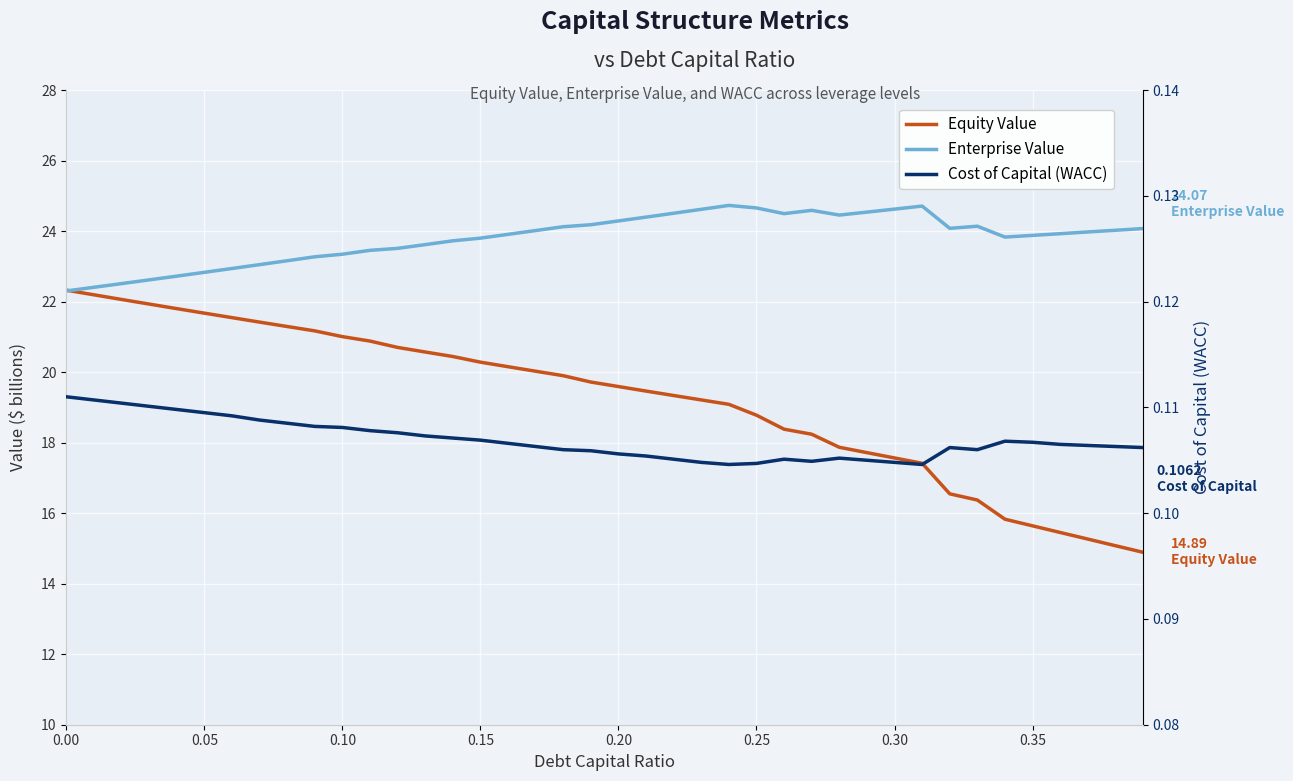

True or false: Equity Value and Enterprise Value cross at least once.

True